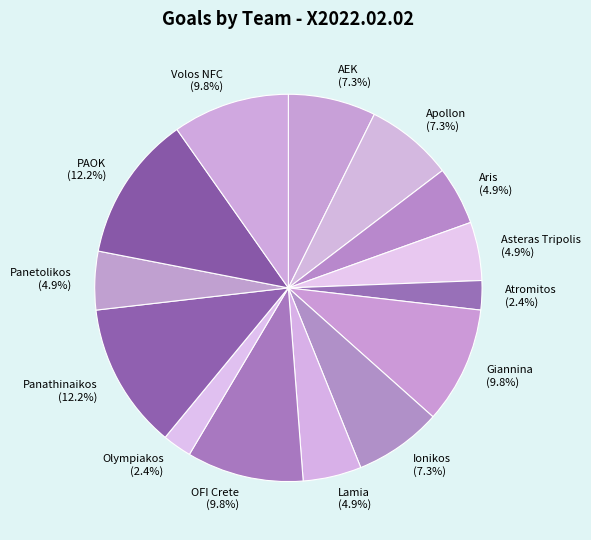

To the nearest percent, what is the difference between the largest and smallest slice percentages?

10%